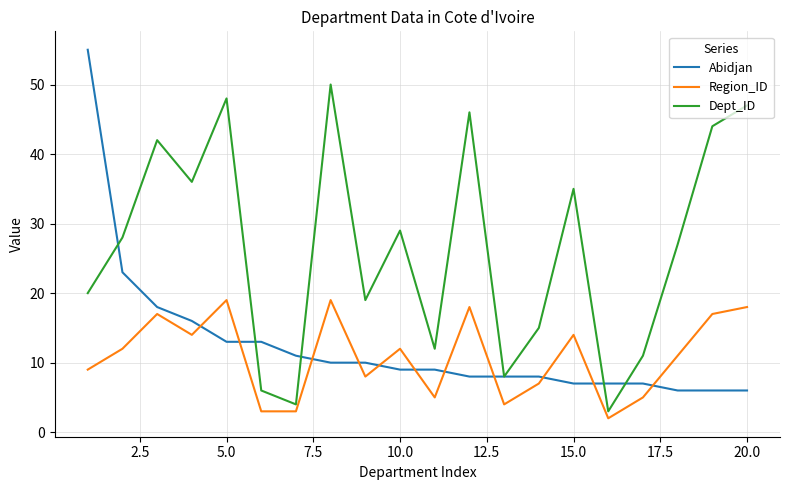

Which series has the widest spread of values?

Abidjan